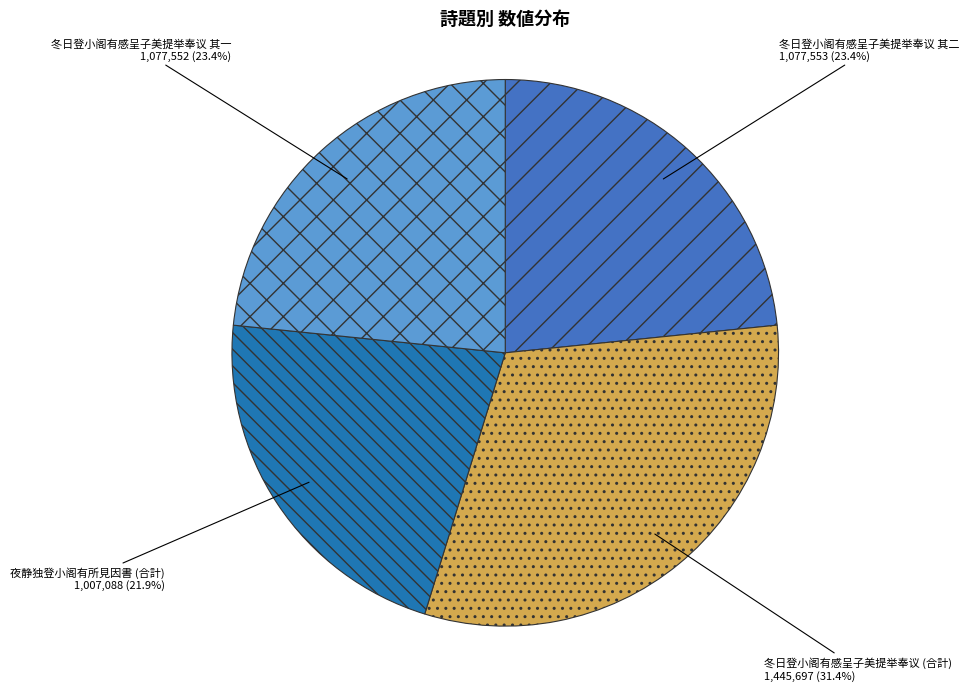

What is the largest slice in the pie chart?

冬日登小阁有感呈子美提举奉议 (合計)